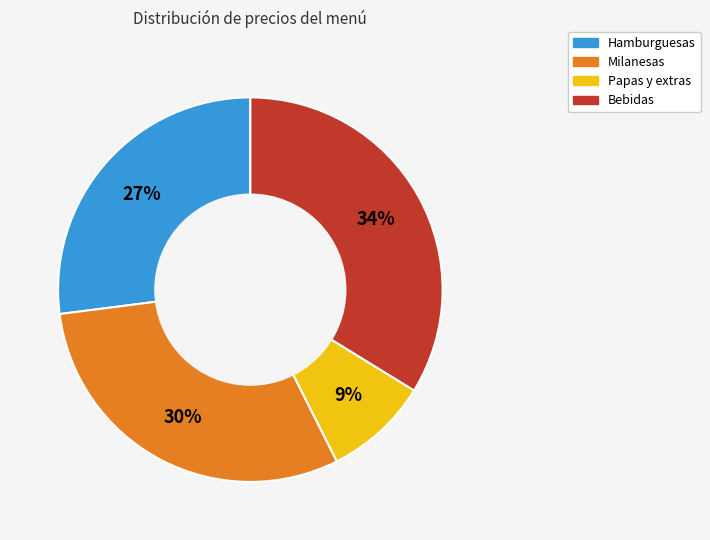

How many segments does this pie chart have?

4